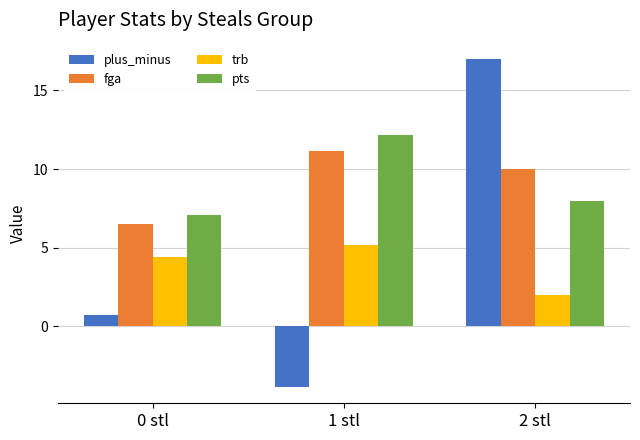

Rank the categories by pts value from highest to lowest.

1 stl, 2 stl, 0 stl